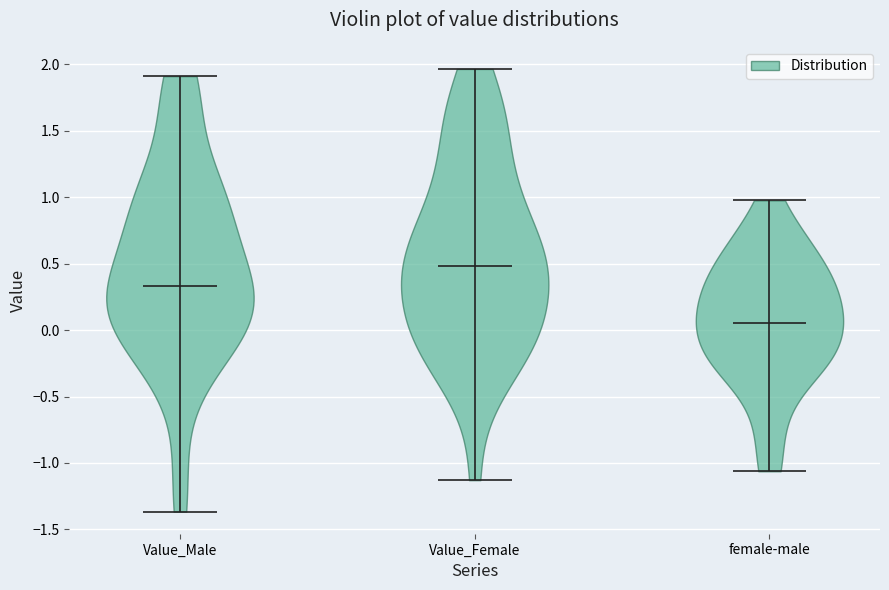

Reading left to right, read every violin against the y-axis: where its median line is, and the lowest and highest points it reaches. The values are not printed on the chart, so give them approximately, as read against the axis.

Value_Male: median line 0.35, lowest point -1.35, highest point 1.90
Value_Female: median line 0.50, lowest point -1.15, highest point 1.95
female-male: median line 0.05, lowest point -1.05, highest point 1.00